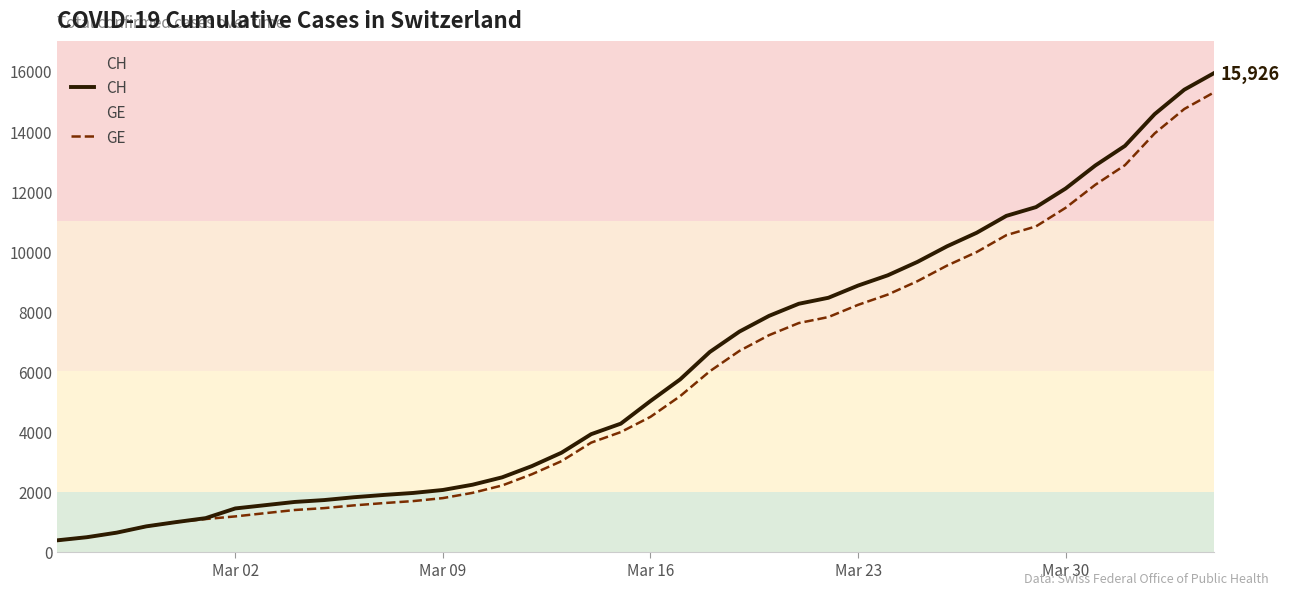

Which series has the largest range (max minus min)?

CH